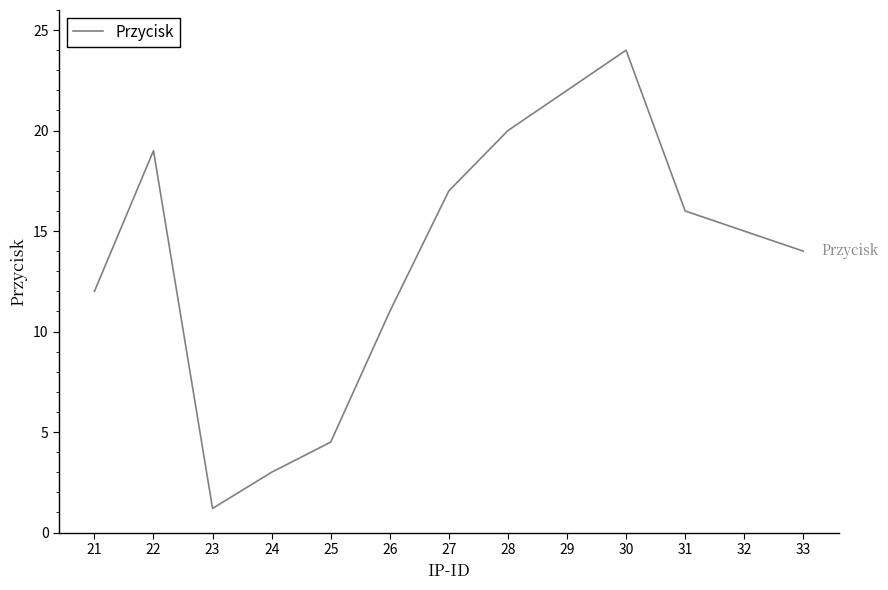

What is the greatest value displayed?

24.0